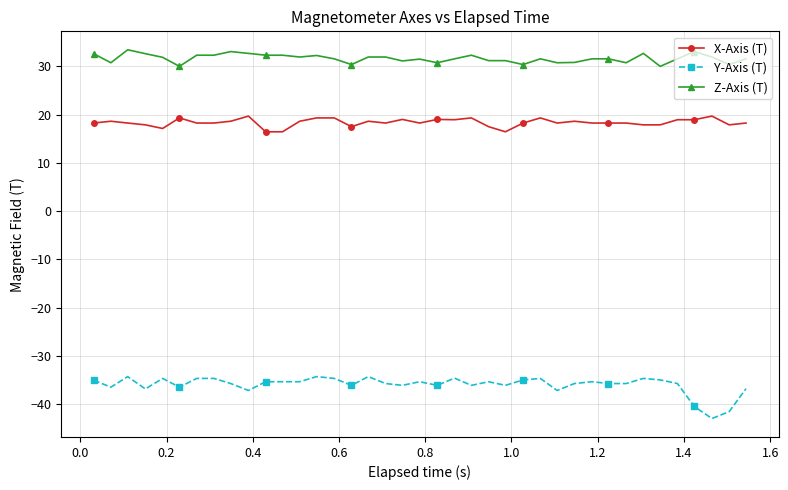

Which series has the widest spread of values?

Y-Axis (T)